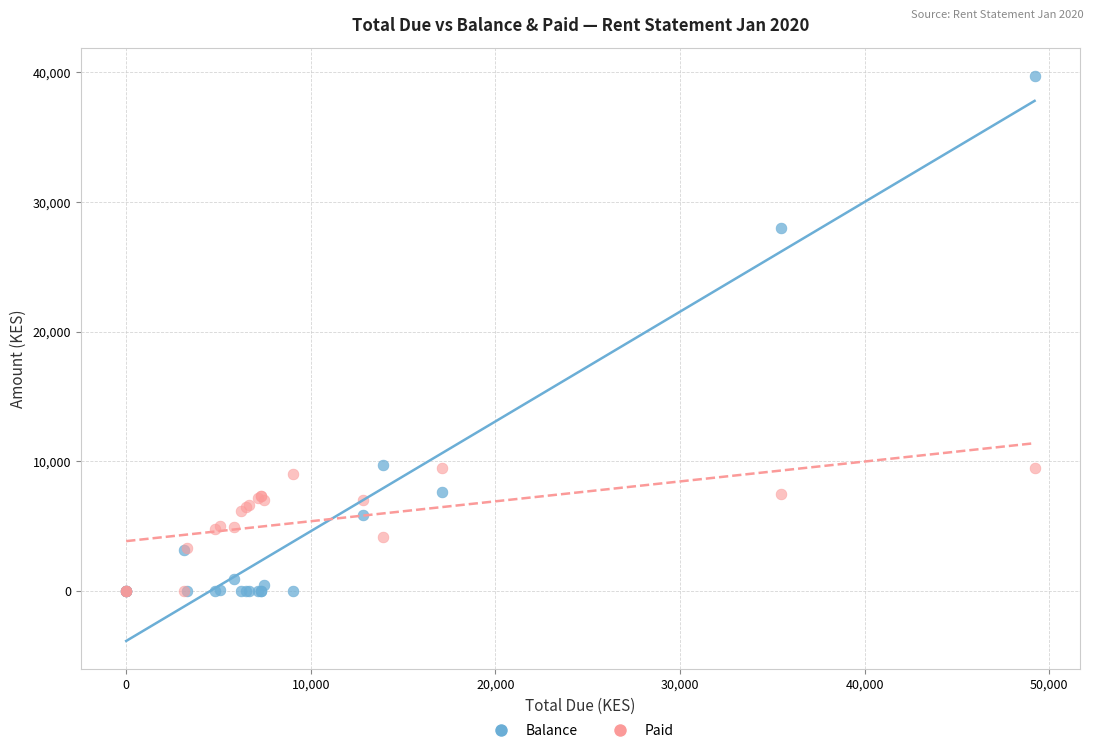

Which series reaches the maximum Y coordinate?

Balance